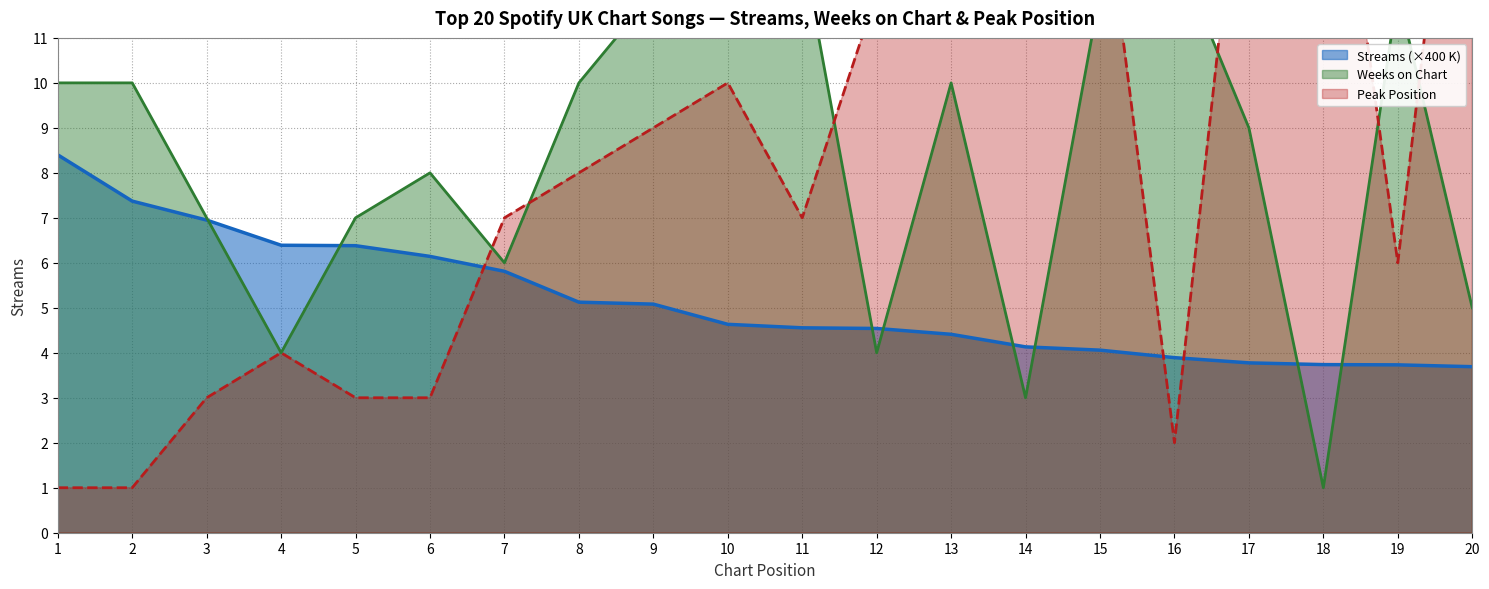

The value of Streams (×400 K) at 7 is 5.8. True or false?

True